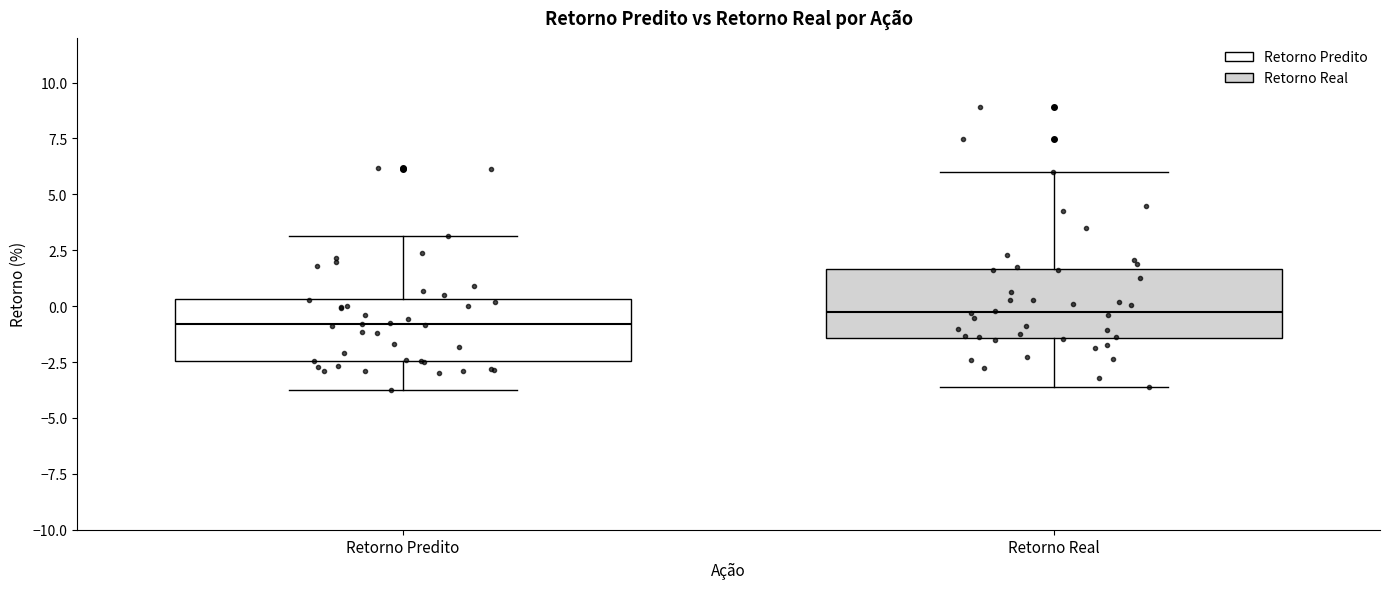

Reading left to right, read every box against the y-axis: the position of its median line, the range the box covers, and the ends of its whiskers. The values are not printed on the chart, so give them approximately, as read against the axis.

Retorno Predito: median -1.0, box -2.5 to 0.5, whiskers -4.0 to 3.0
Retorno Real: median -0.5, box -1.5 to 1.5, whiskers -3.5 to 6.0